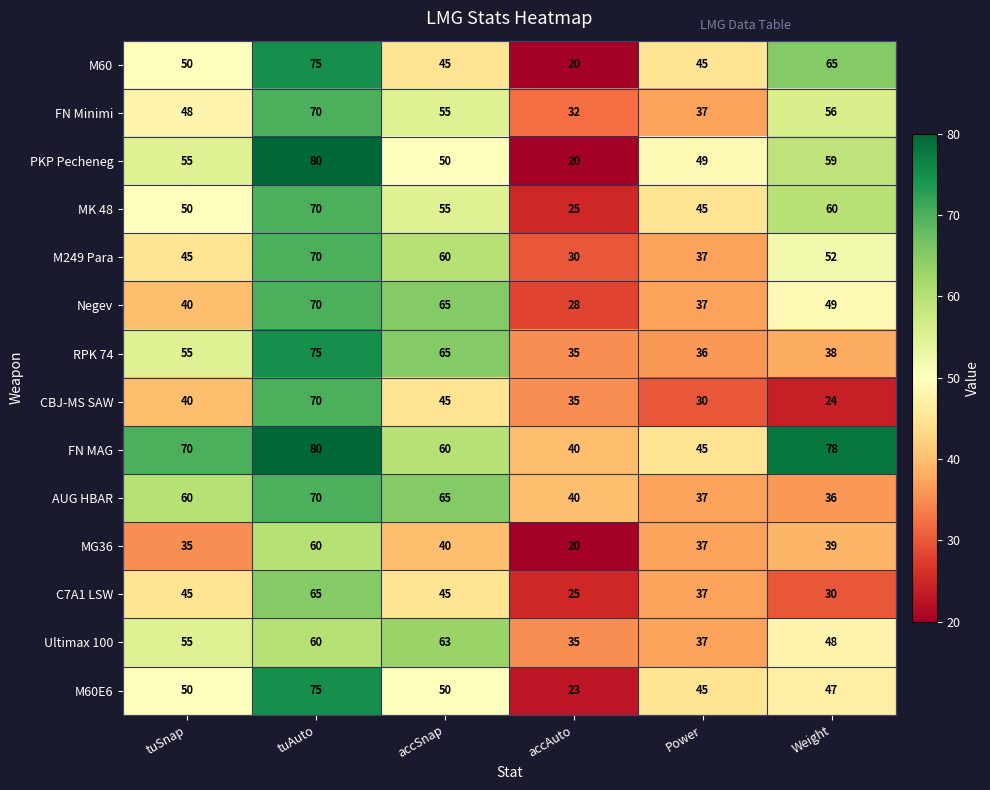

What is the maximum value shown in the chart?

80